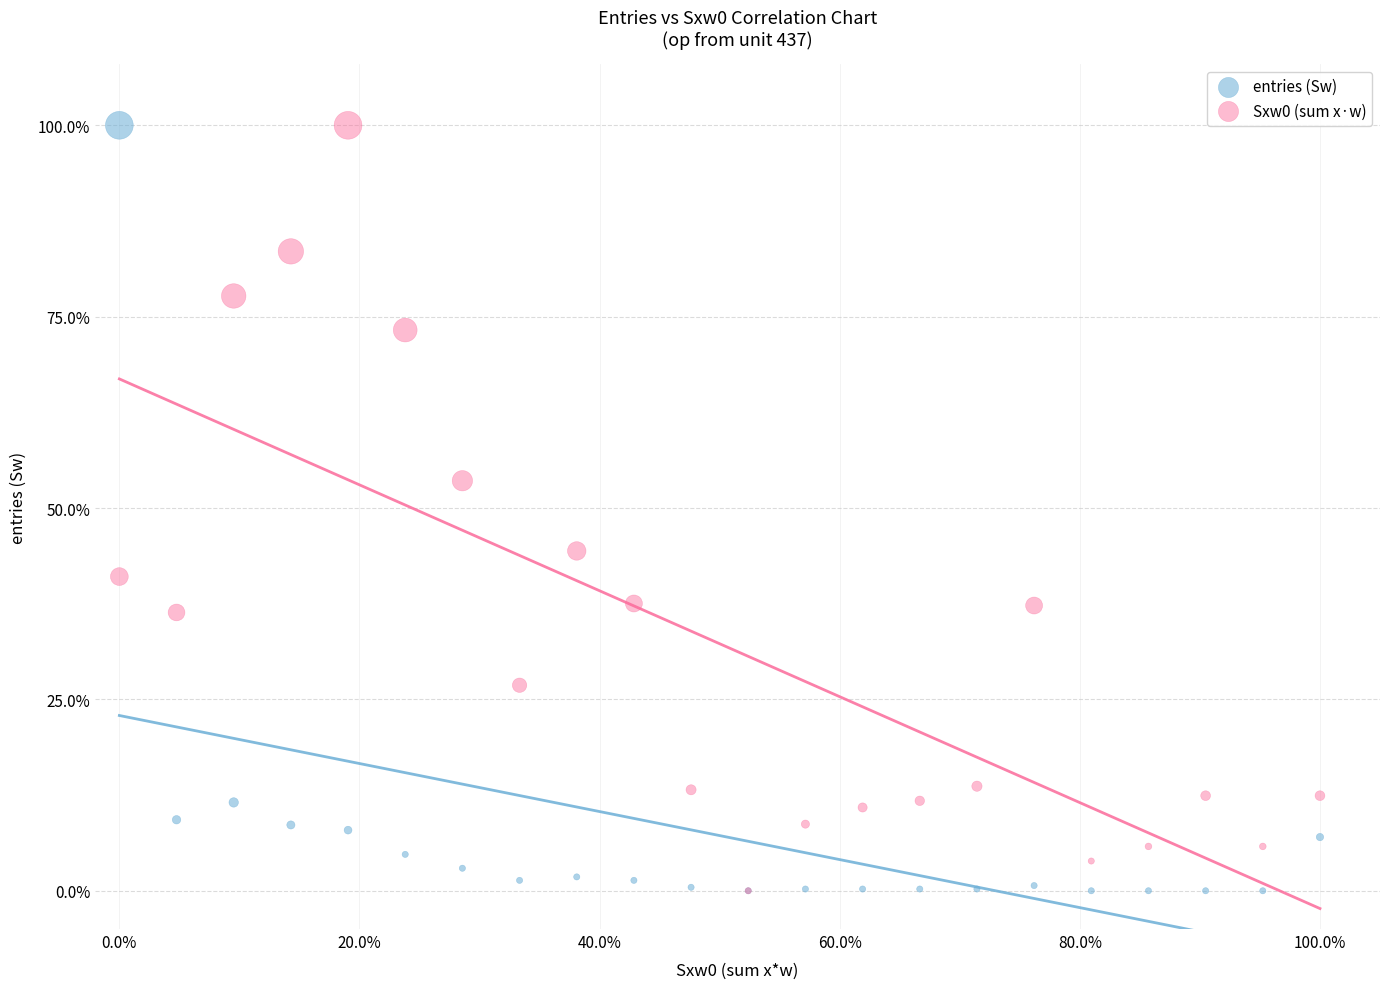

In the entries (Sw) series, what Y value is closest to 50?

11.5